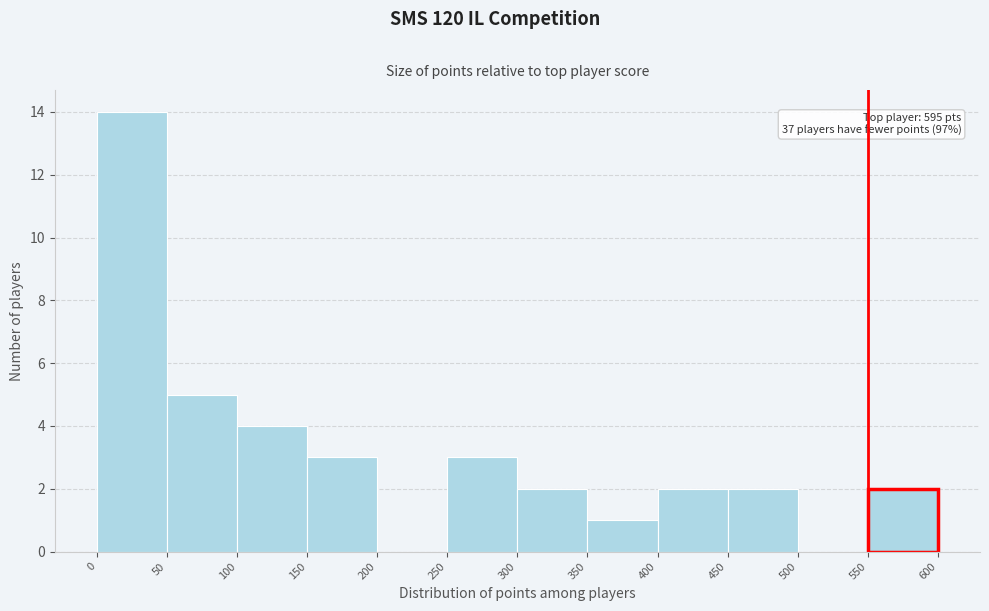

Which range on the x-axis has the tallest bar?

0 to 50